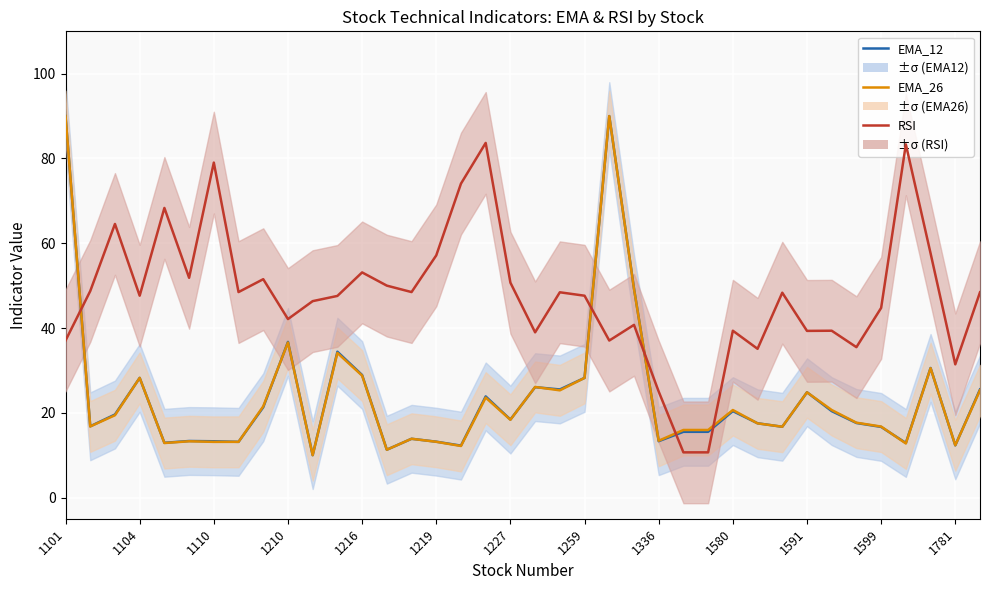

Is this an area chart (filled region under the line)?

No